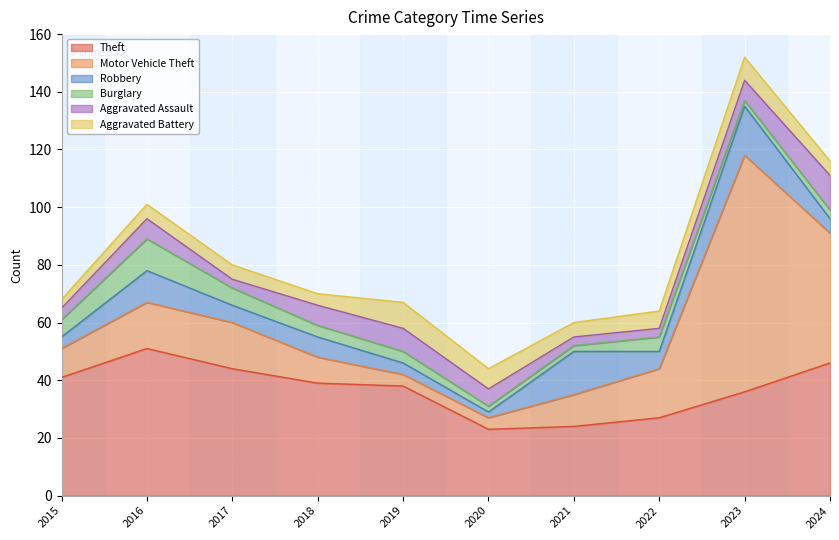

Does the chart display data point markers on the line(s)?

No